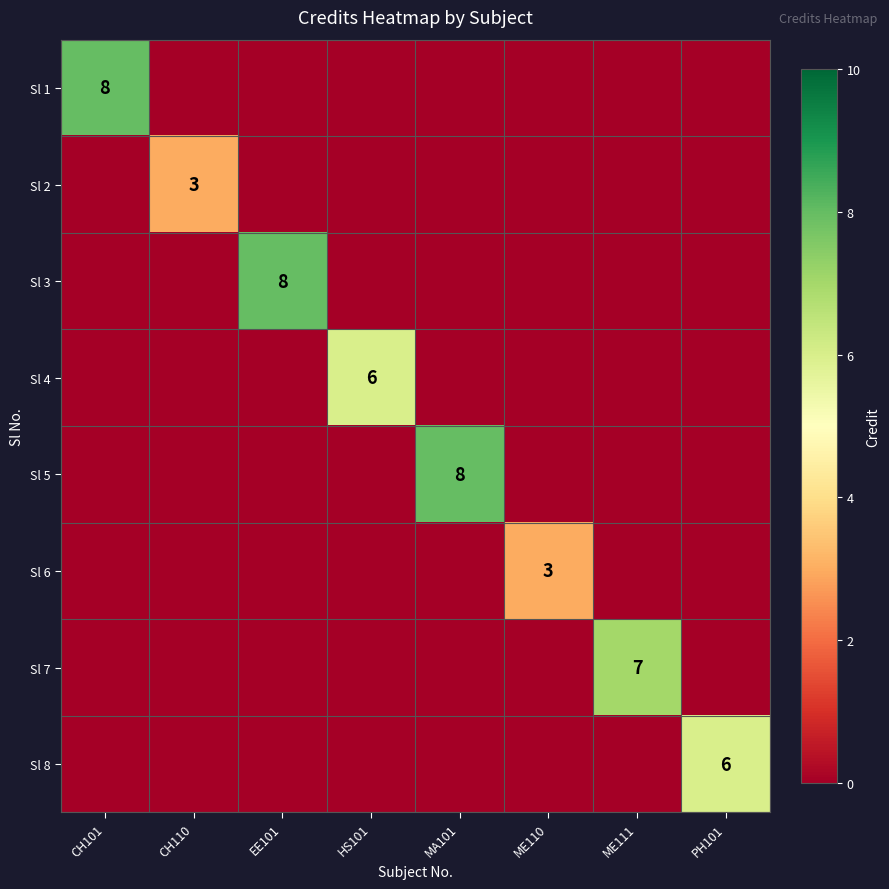

What is the average value of the Sl 1 series?

1